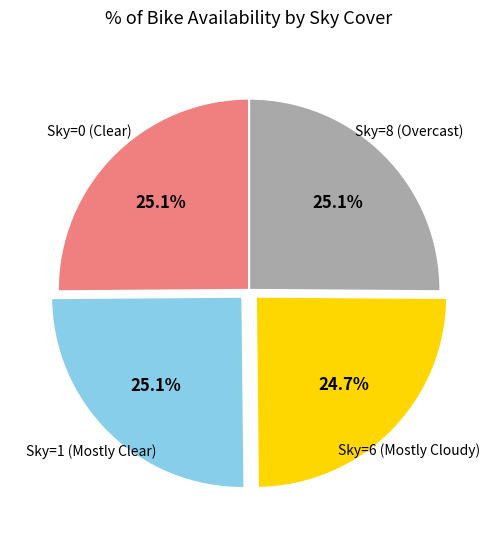

Is there a majority slice in this chart?

No